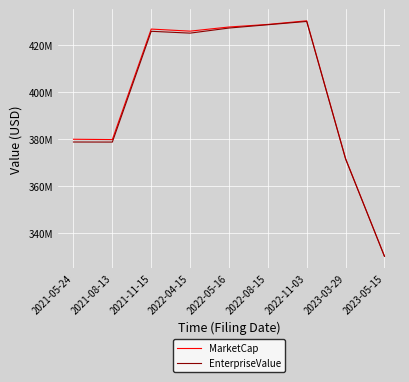

Is this an area chart (filled region under the line)?

No